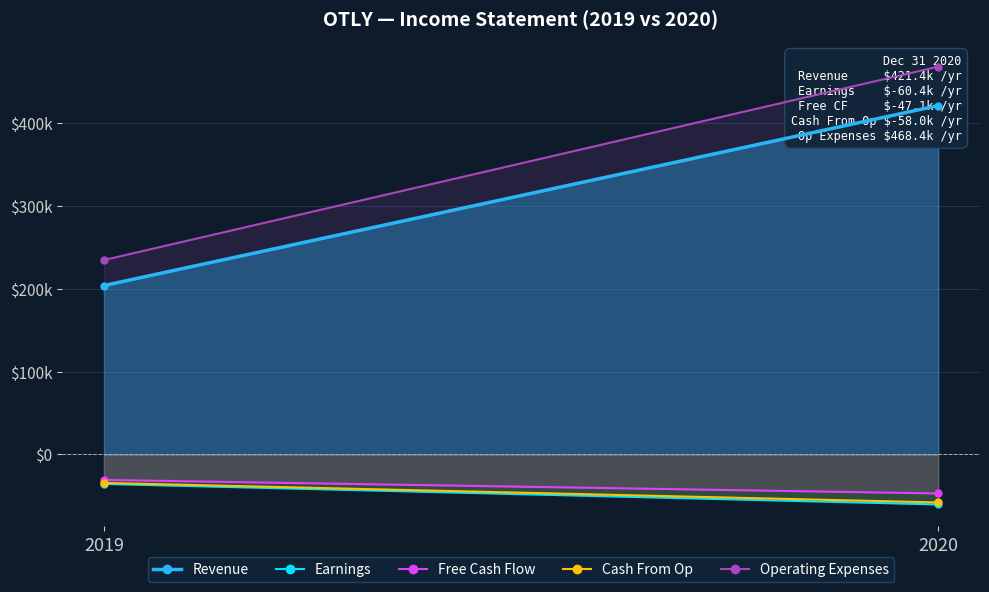

What is the sum of the Free Cash Flow values at 2020 and 2019?

-77900